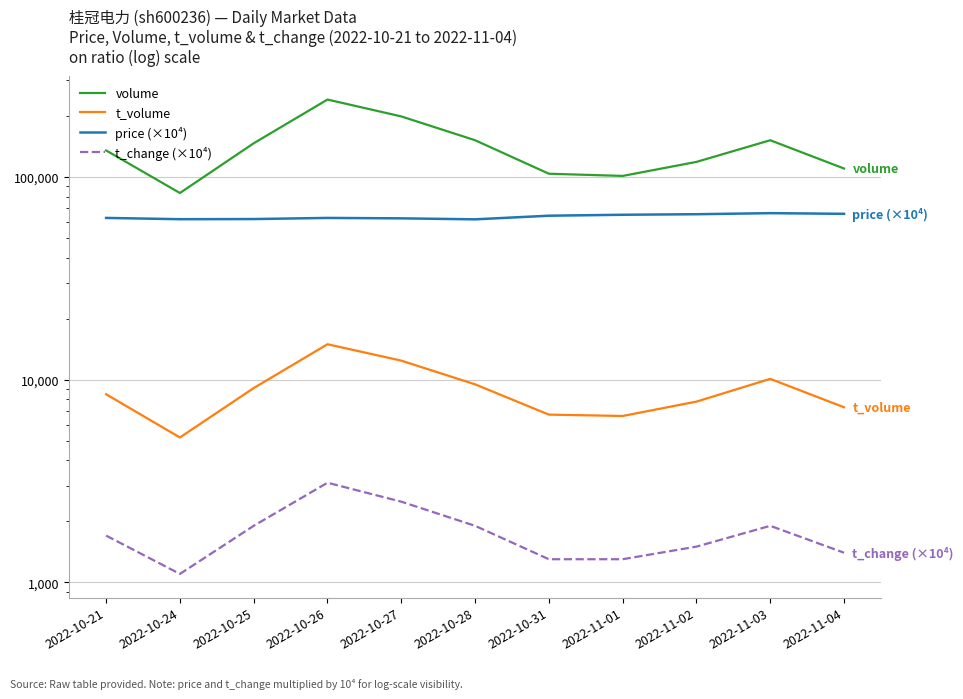

Which series has the largest range (max minus min)?

volume